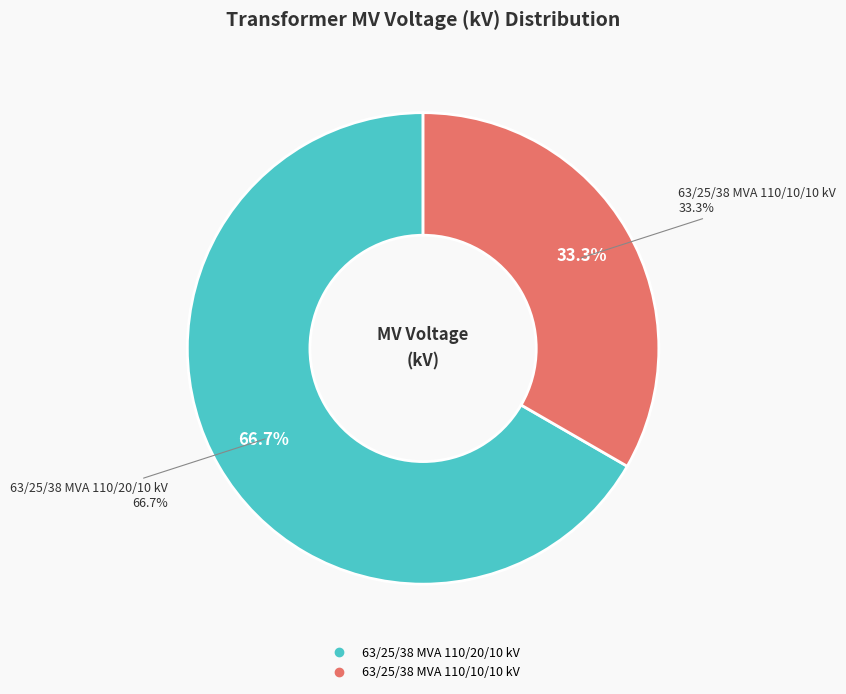

What is the smallest slice in the pie chart?

63/25/38 MVA 110/10/10 kV